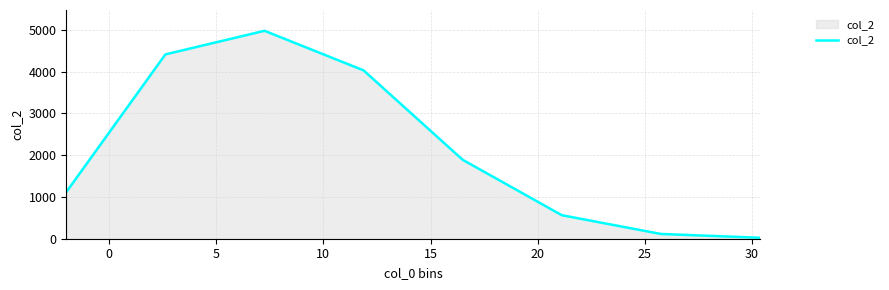

What is the greatest value displayed?

4977